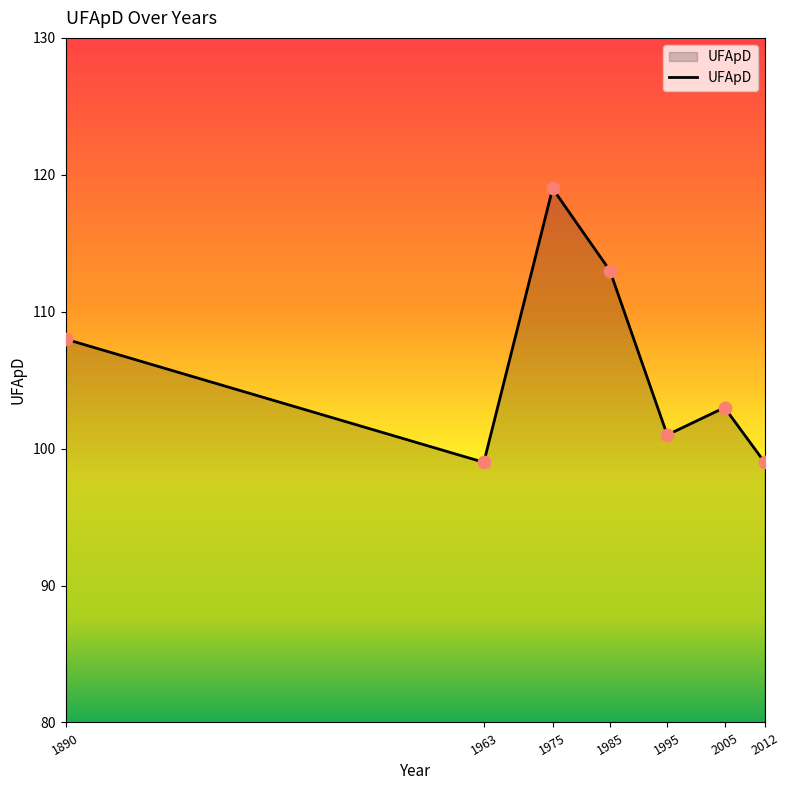

Which has a higher value, 1963 or 1995?

1995